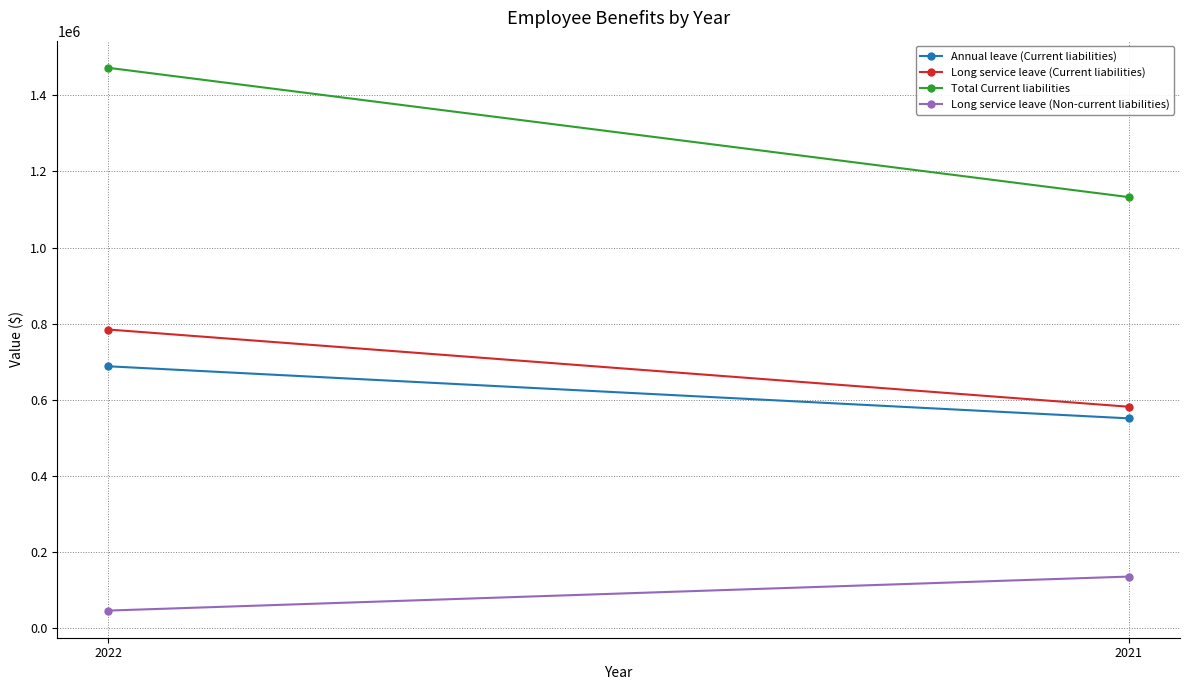

What is the sum of the Annual leave (Current liabilities) values at 2022 and 2021?

1238964